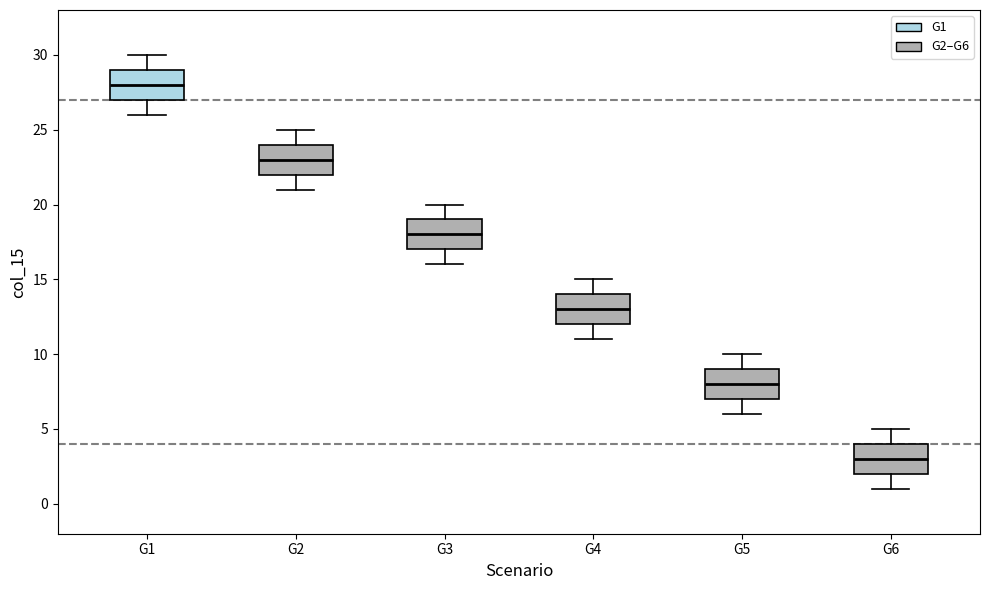

Reading left to right, transcribe this box plot: for each box, give where its median line is, the range the box spans, and where its two whiskers end, as read against the y-axis. The values are not printed on the chart, so give them approximately, as read against the axis.

G1: median 28, box 27 to 29, whiskers 26 to 30
G2: median 23, box 22 to 24, whiskers 21 to 25
G3: median 18, box 17 to 19, whiskers 16 to 20
G4: median 13, box 12 to 14, whiskers 11 to 15
G5: median 8, box 7 to 9, whiskers 6 to 10
G6: median 3, box 2 to 4, whiskers 1 to 5